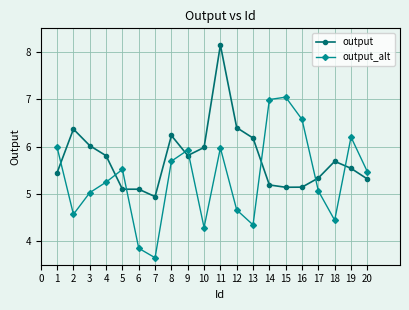

True or false: output has a value of 3.2 at 18.

False